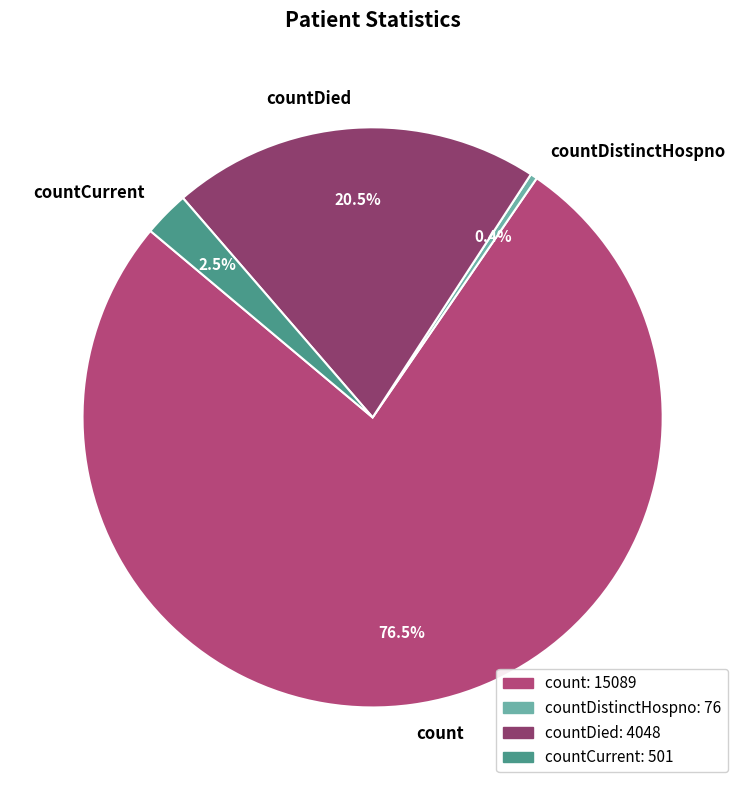

Is count the majority of the pie?

Yes